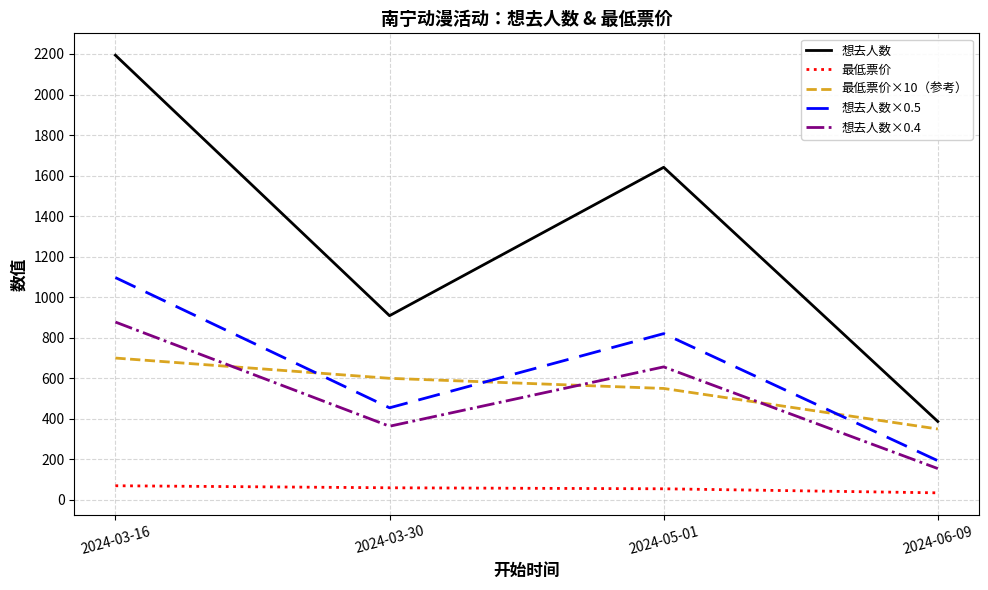

Count the 想去人数 values in the range 909 to 2194.

3